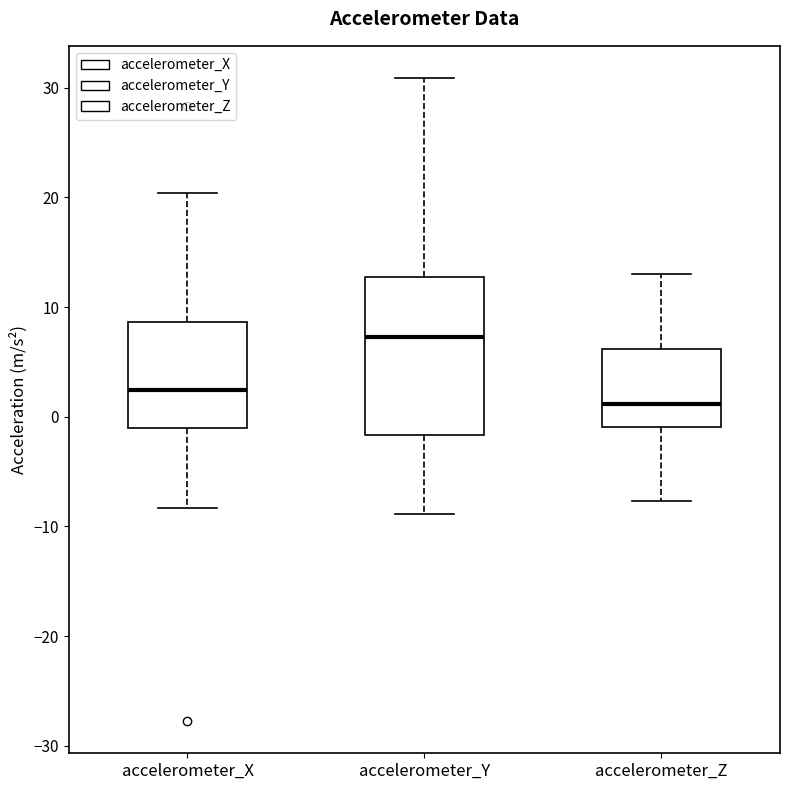

Which box's median line is the highest?

accelerometer_Y